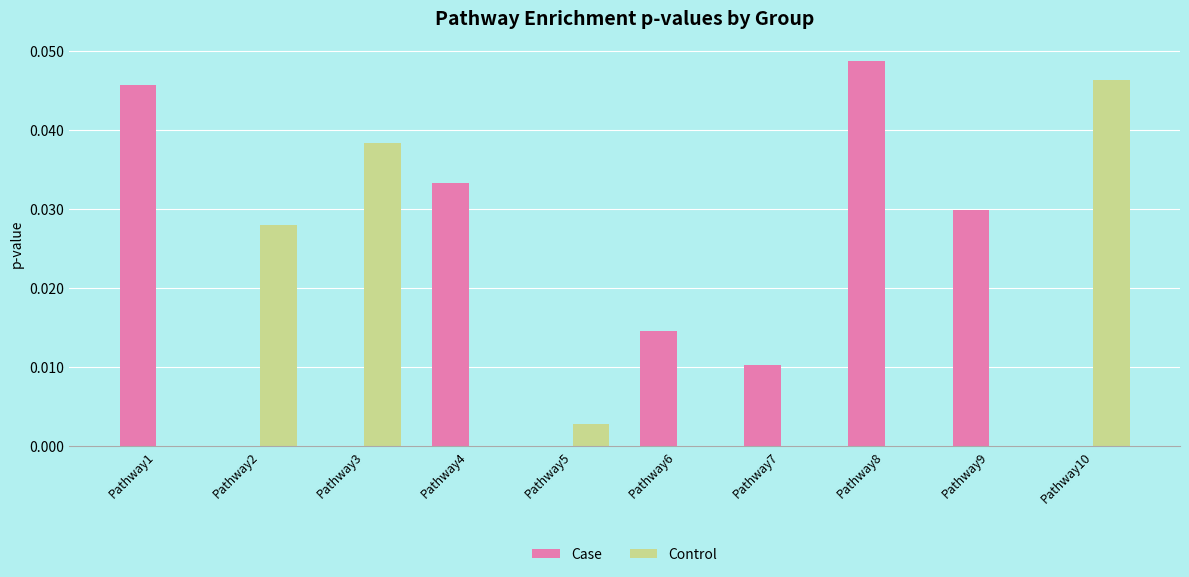

Are the bars grouped side by side (vs. stacked)?

Yes